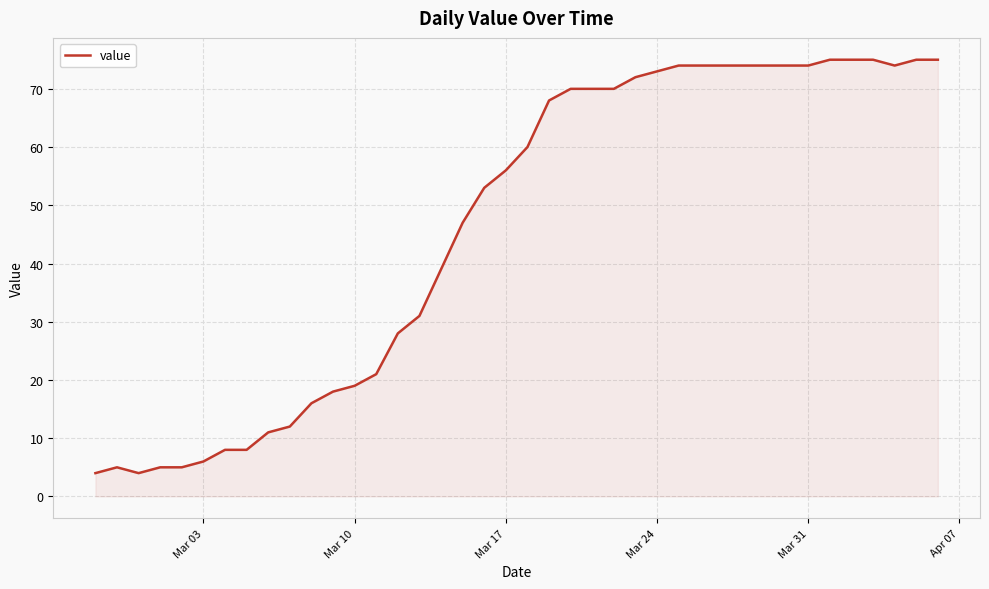

What is the maximum value shown in the chart?

75